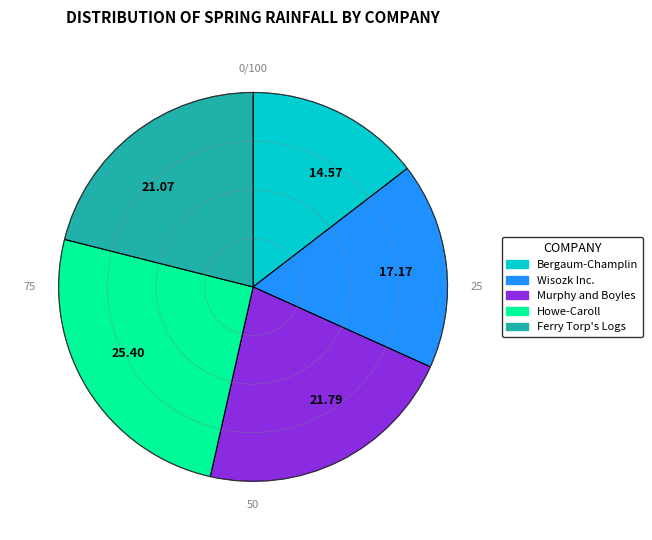

Rank the categories by value from highest to lowest.

25.40, 21.79, 21.07, 17.17, 14.57